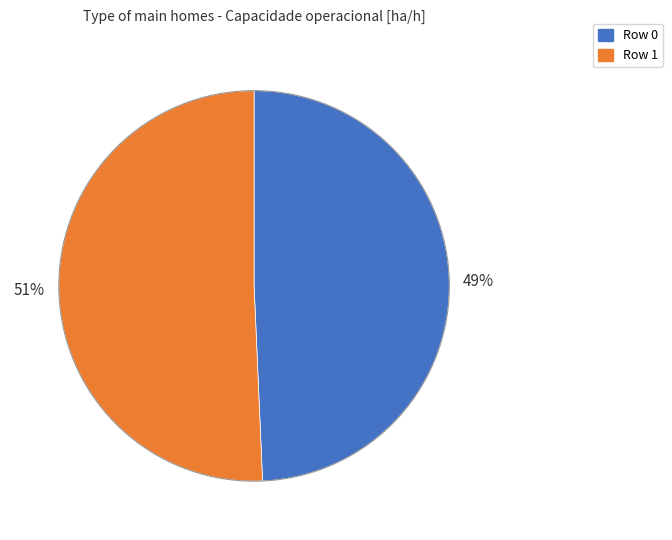

Does Row 0 represent more than half of the total?

No